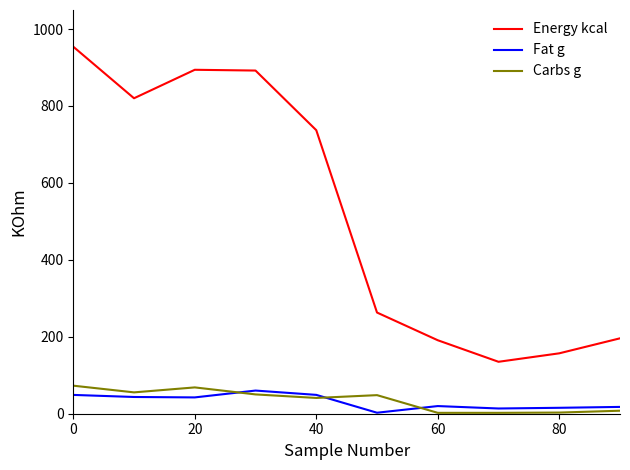

What is the greatest value displayed?

954.0